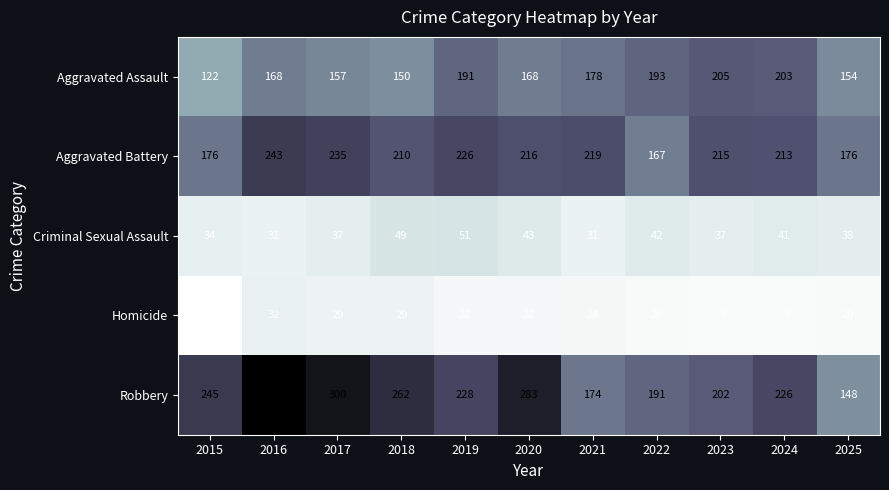

At how many categories does at least one series exceed 173?

11